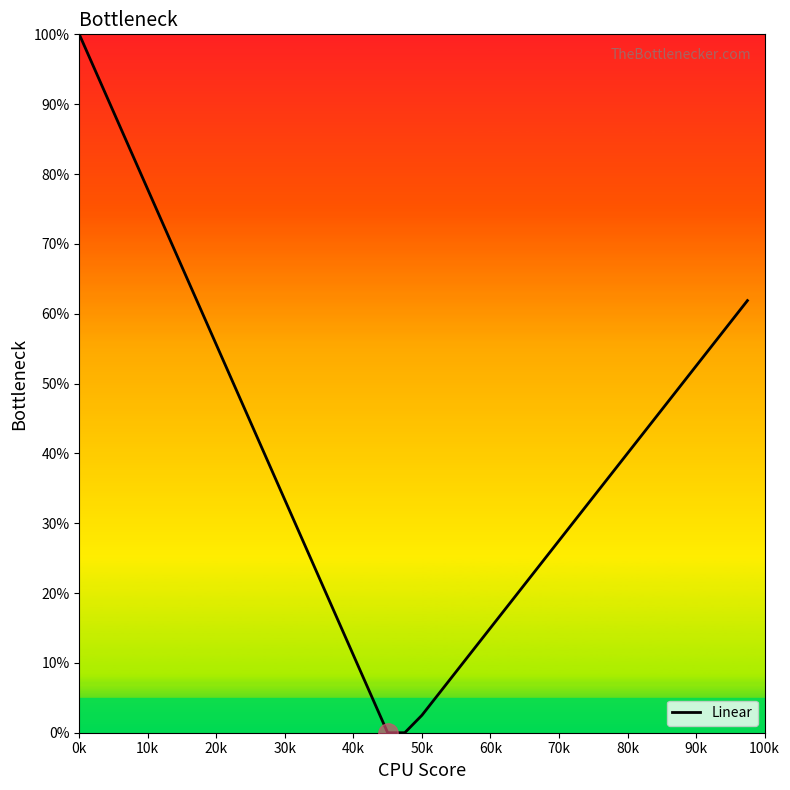

What is the difference between the second highest and minimum values?

0.9